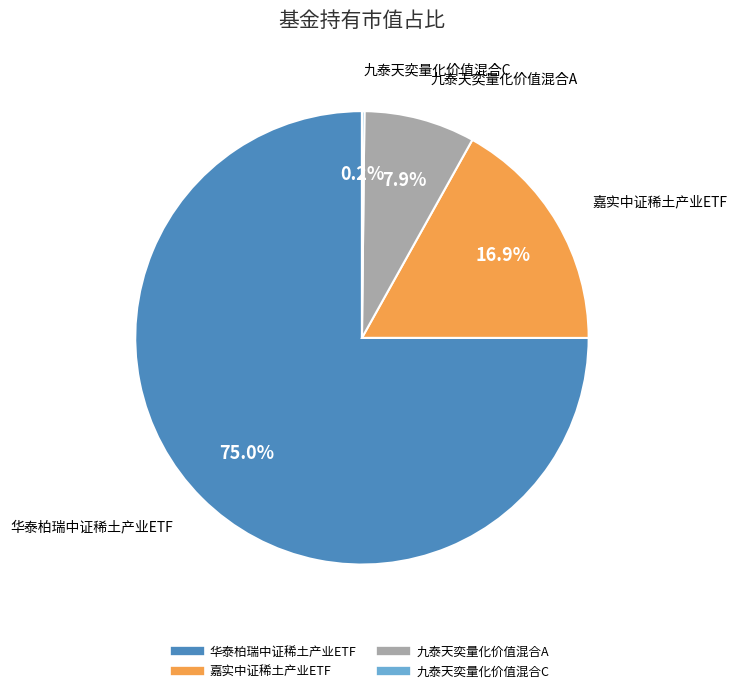

Does 嘉实中证稀土产业ETF account for over 50% of the chart?

No